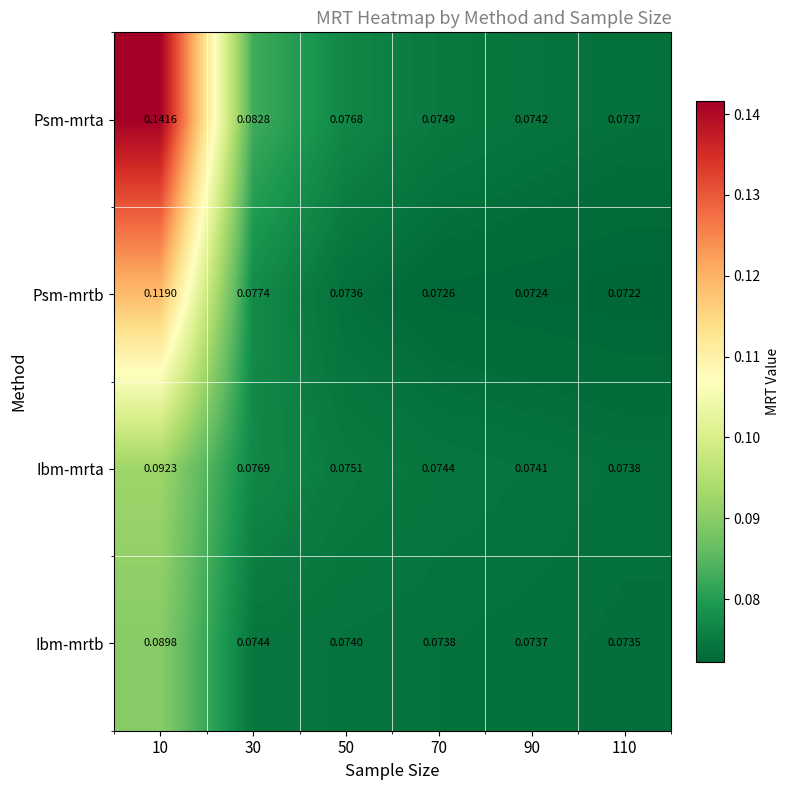

Which series changed the most between 10 and 30?

Psm-mrta